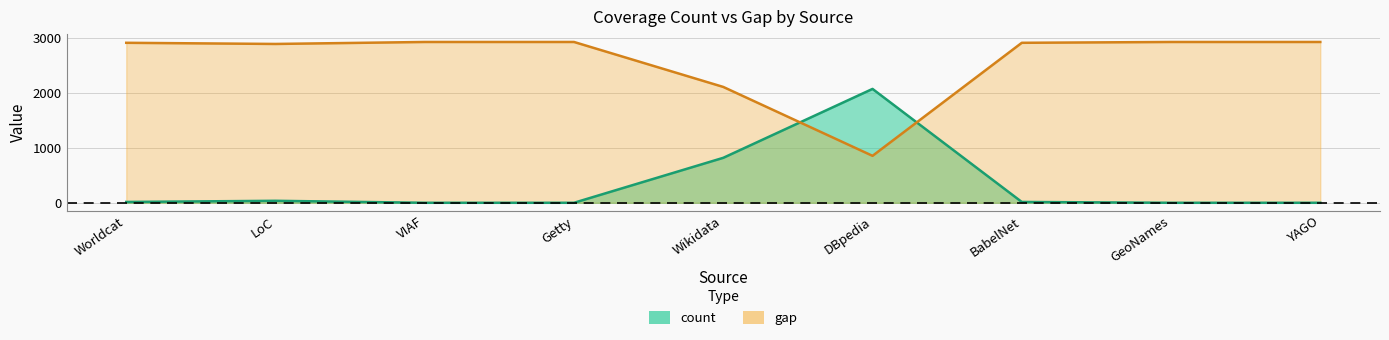

What is the sum of the count values at LoC and Wikidata?

855